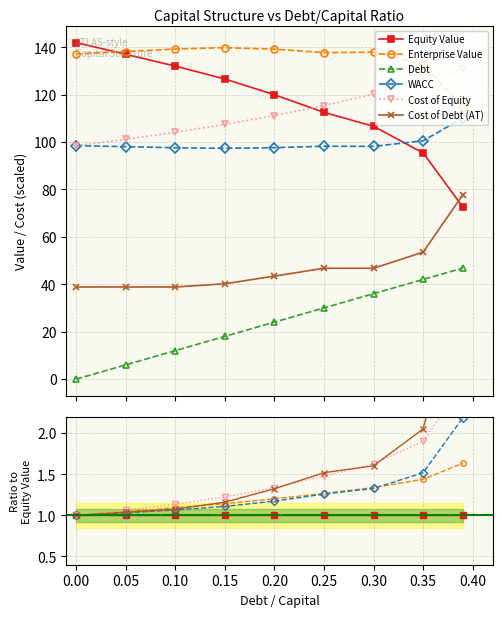

Which series ends up on top after the final intersection of WACC and Enterprise Value?

WACC